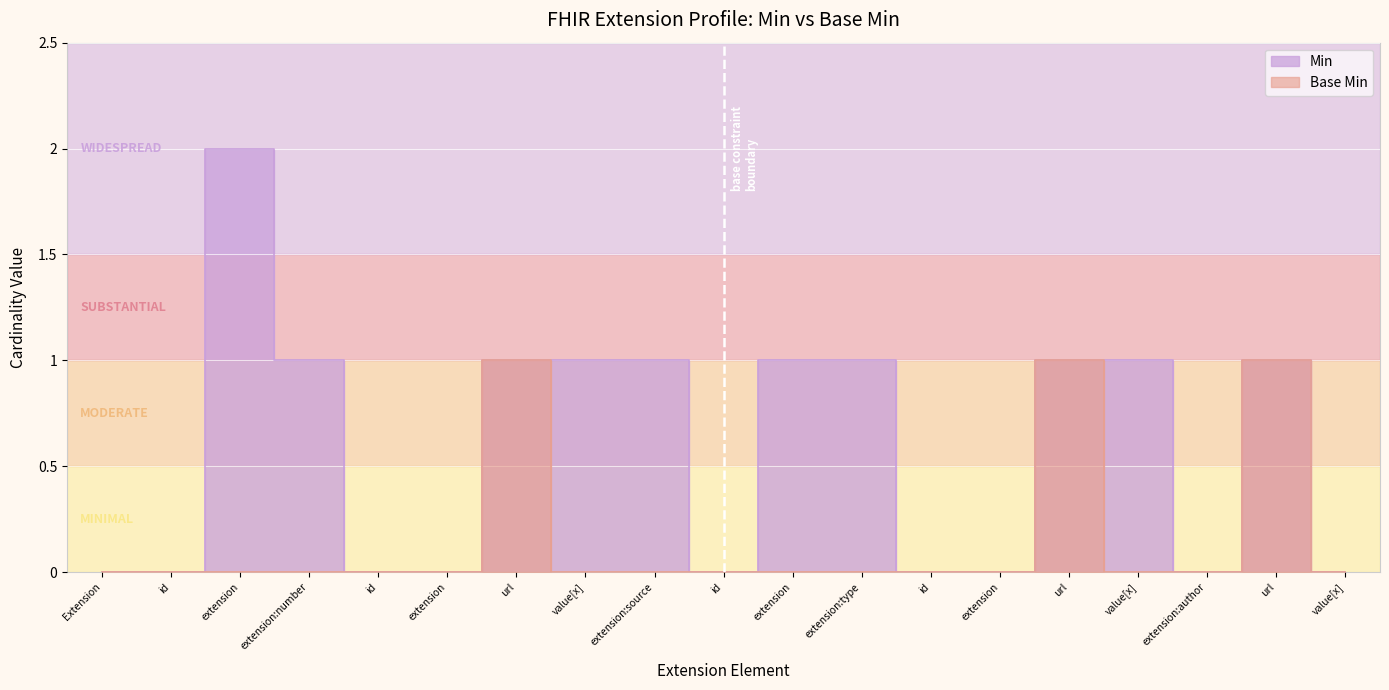

What are all the series names shown in the legend?

Min, Base Min